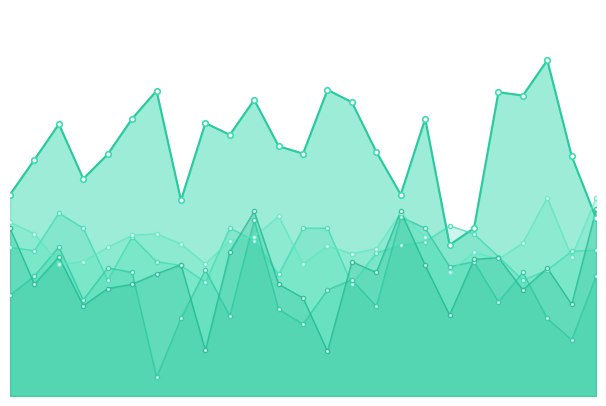

At which label is FG_Pct closest to 0?

2021-02-11